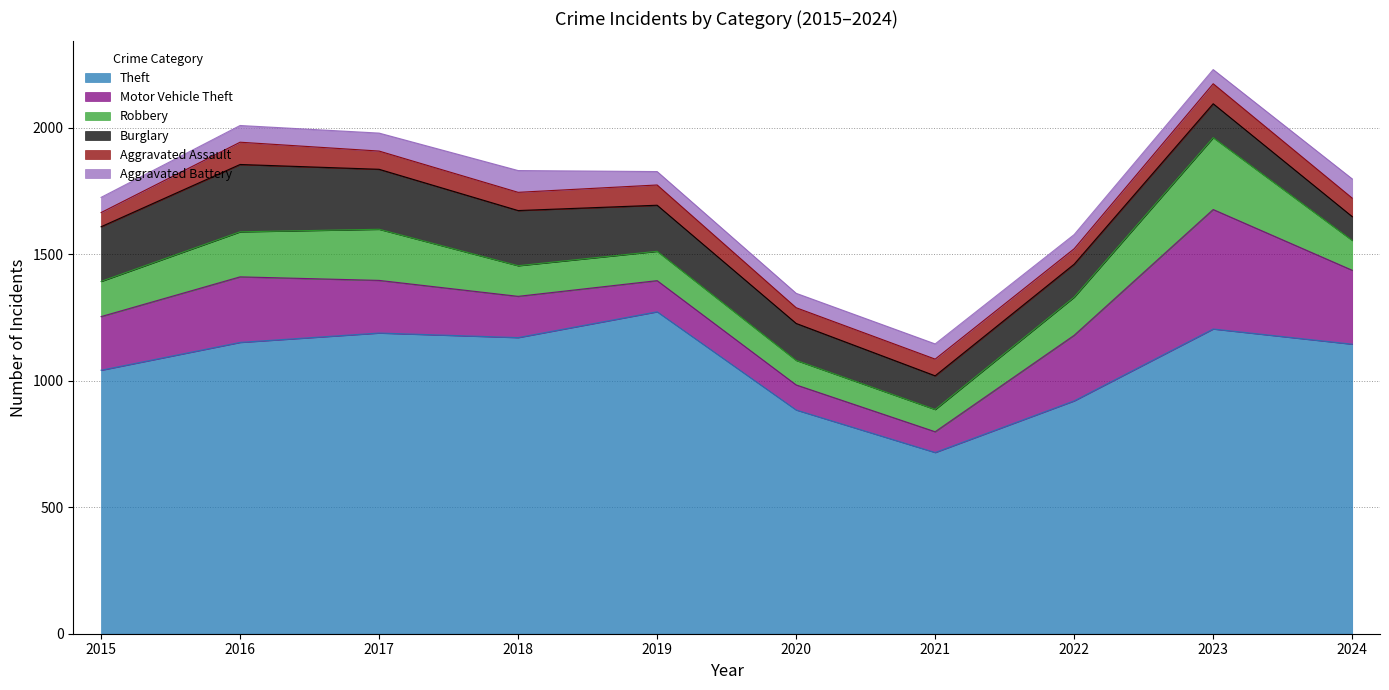

Which series has the largest total across all categories?

Theft